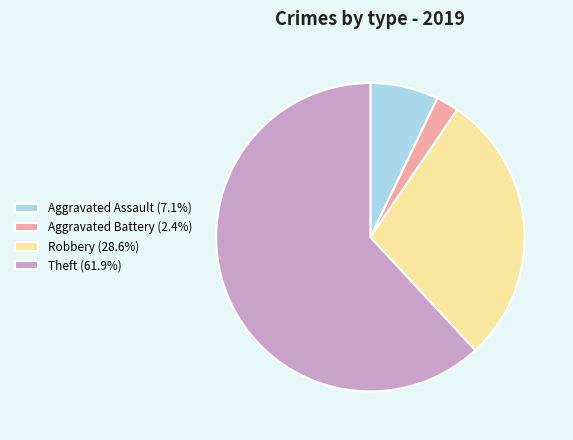

Combined, do Theft (61.9%) and Aggravated Assault (7.1%) account for over 50%?

Yes